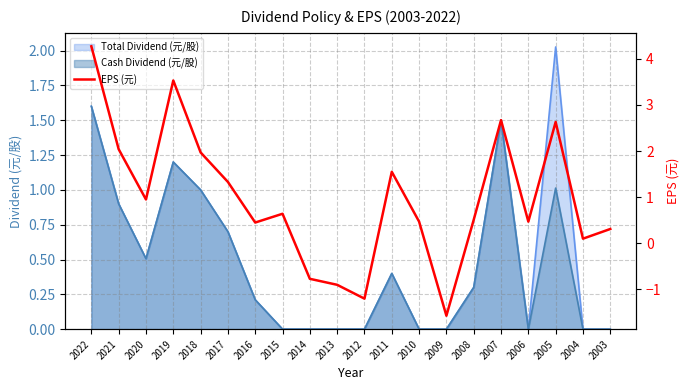

The value of Total Dividend (元/股) at 2011 is 0.3. True or false?

False